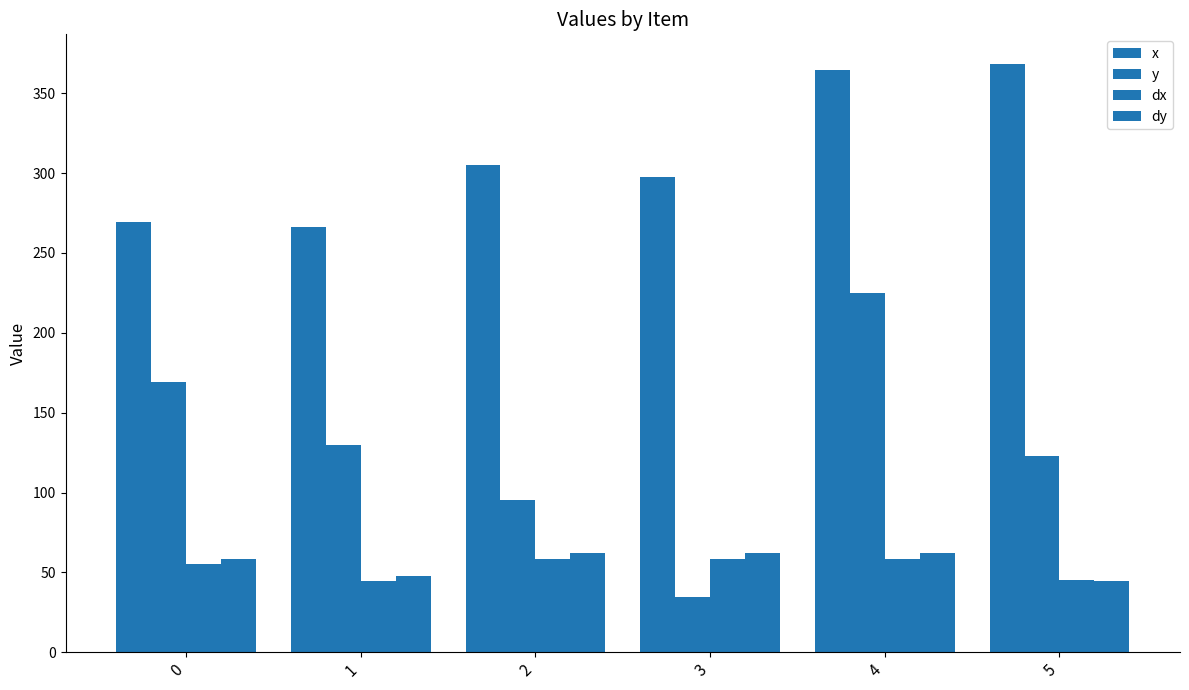

What is the total value across all series at 5?

580.9